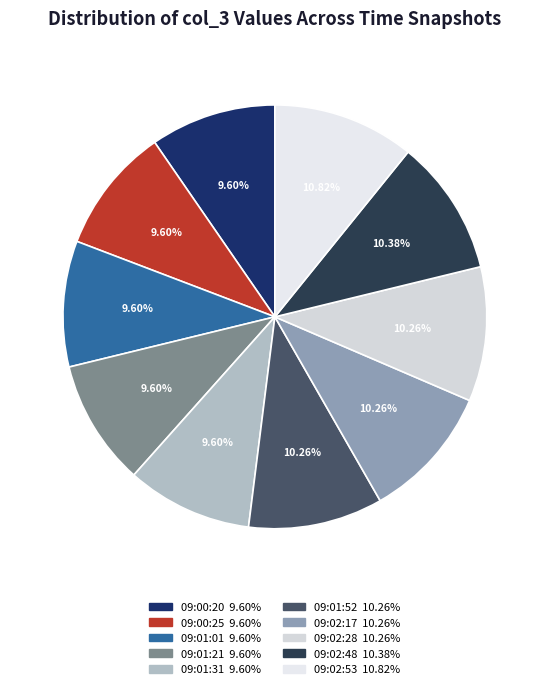

Is 09:02:17 the majority of the pie?

No